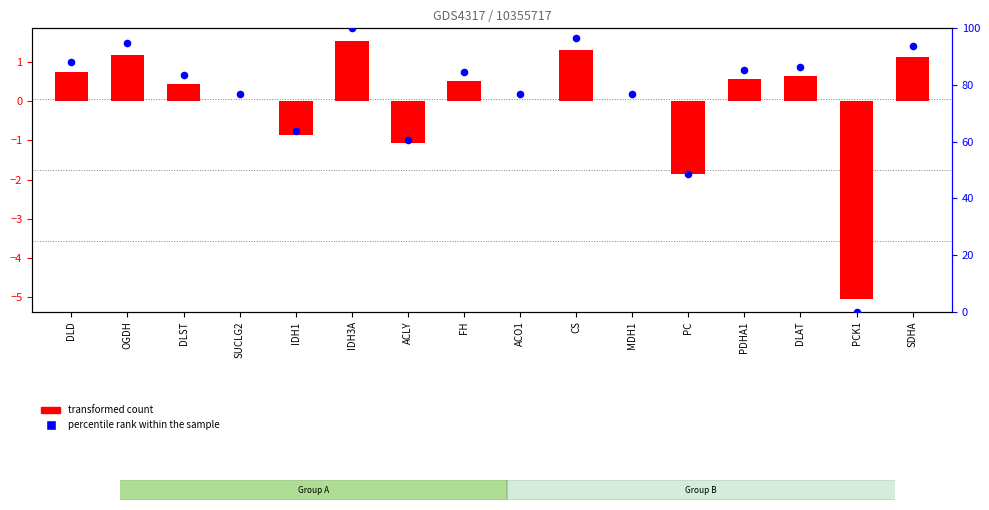

Which series has the largest Y range (max minus min)?

percentile rank within the sample